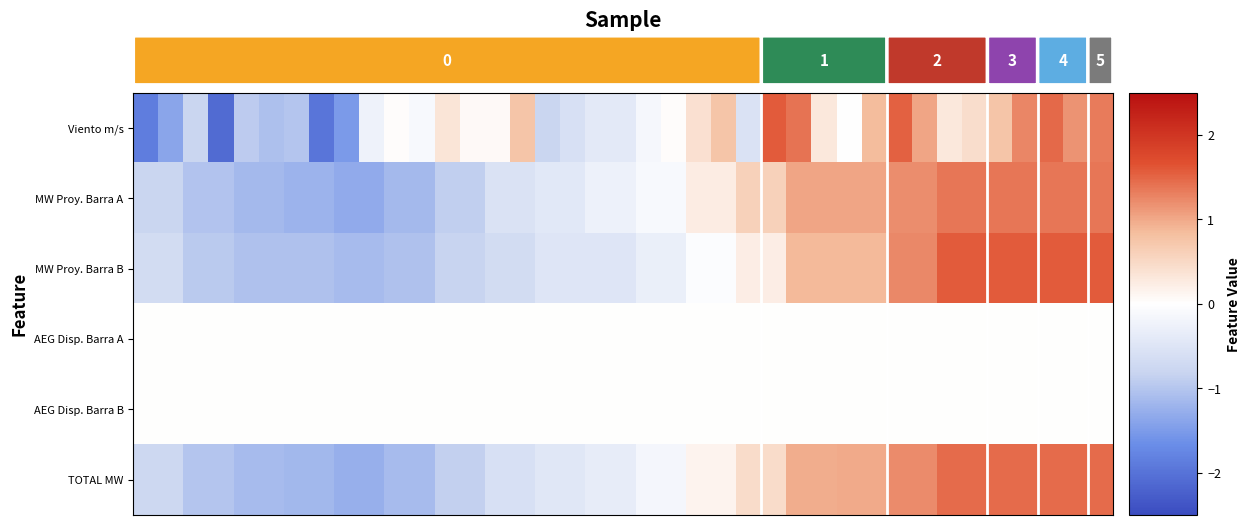

List the series in order of their peak value, highest first.

MW Proy. Barra B, Viento m/s, TOTAL MW, MW Proy. Barra A, AEG Disp. Barra A, AEG Disp. Barra B